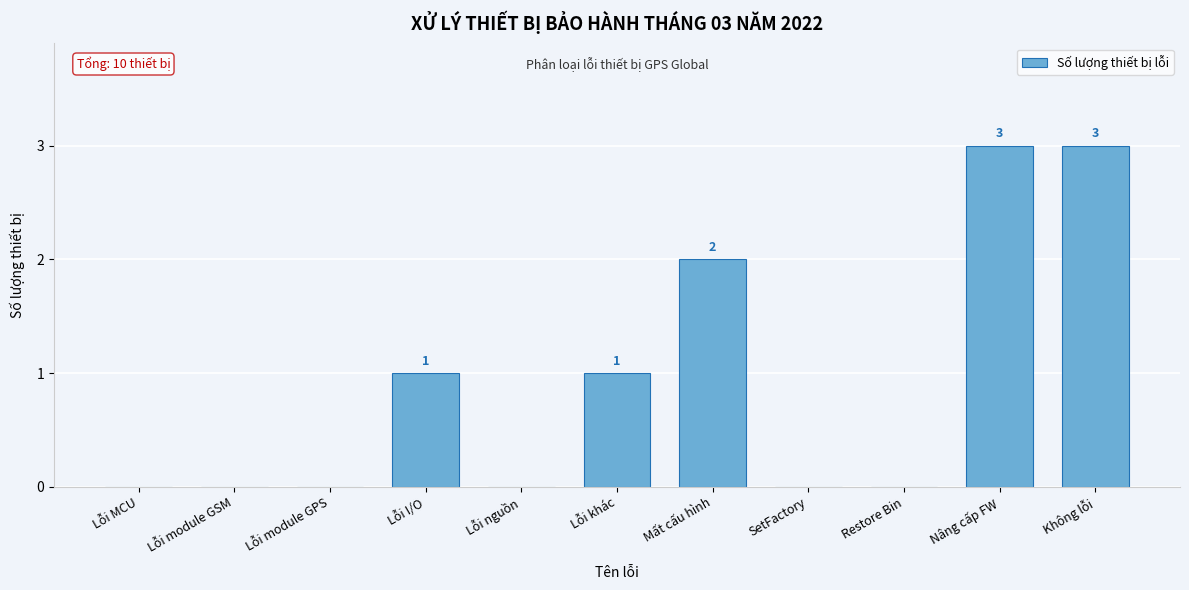

Reading right to left, extract all data points from this chart.

Không lỗi=3	Nâng cấp FW=3	Restore Bin=0	SetFactory=0	Mất cấu hình=2	Lỗi khác=1	Lỗi nguồn=0	Lỗi I/O=1	Lỗi module GPS=0	Lỗi module GSM=0	Lỗi MCU=0